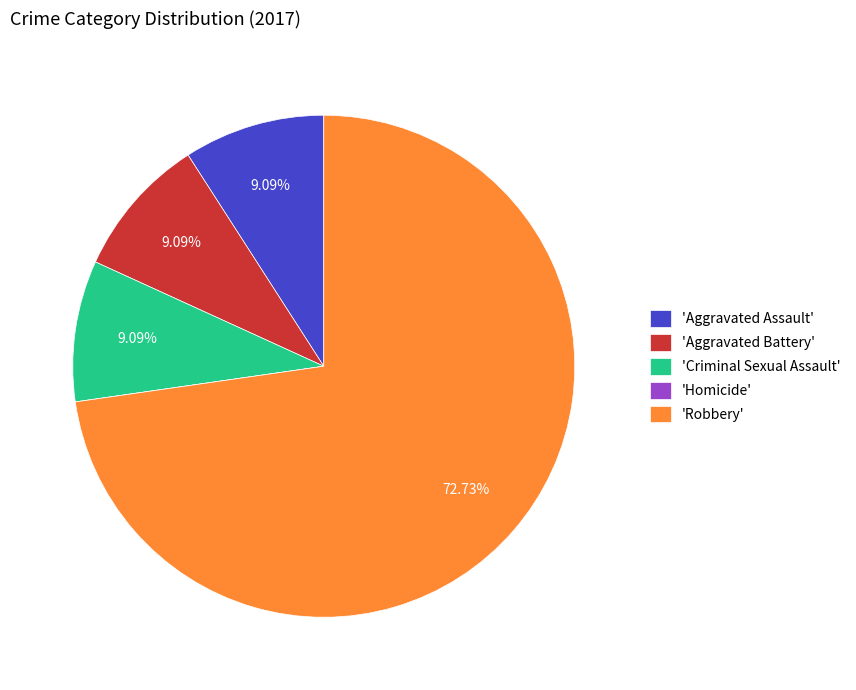

What is the majority slice?

'Robbery'